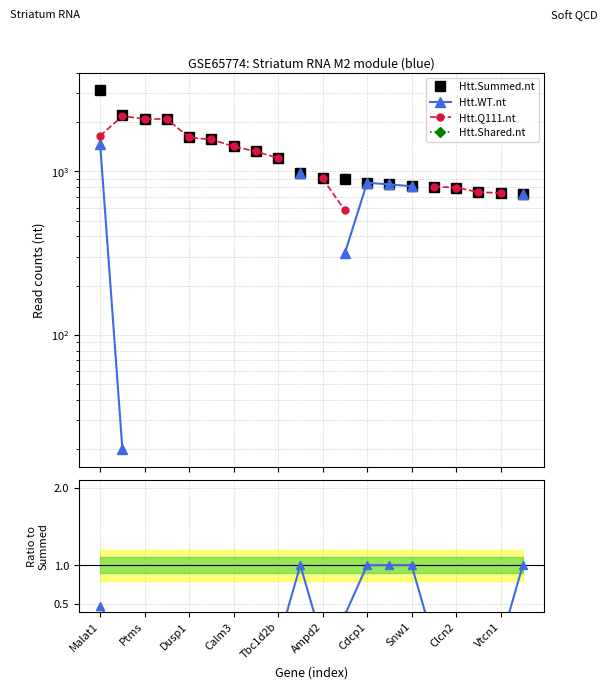

True or false: WT / Summed and Htt.WT.nt cross at least once.

False